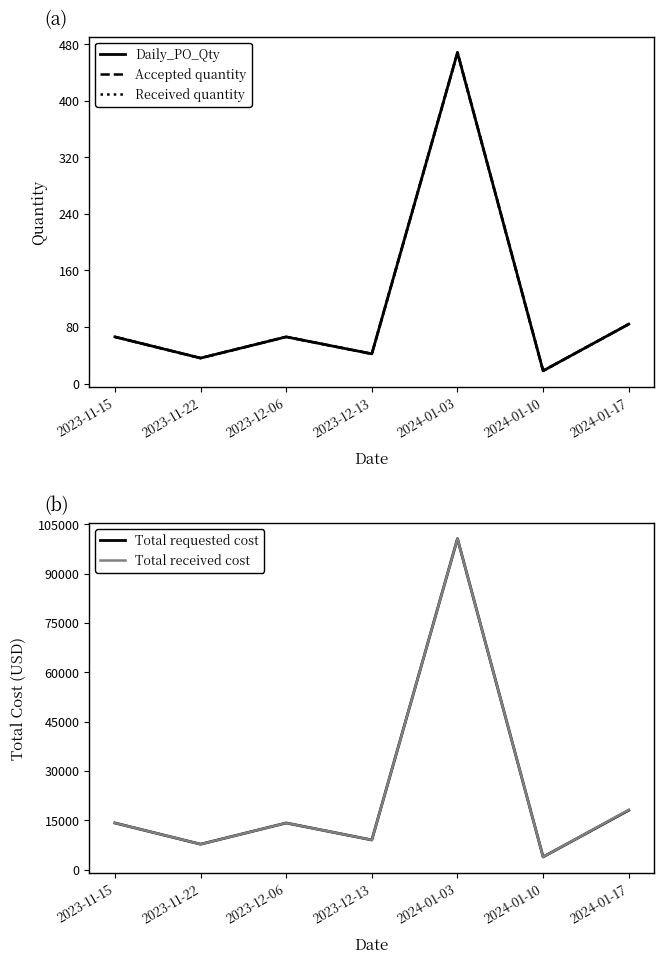

True or false: Total received cost and Accepted quantity cross at least once.

False